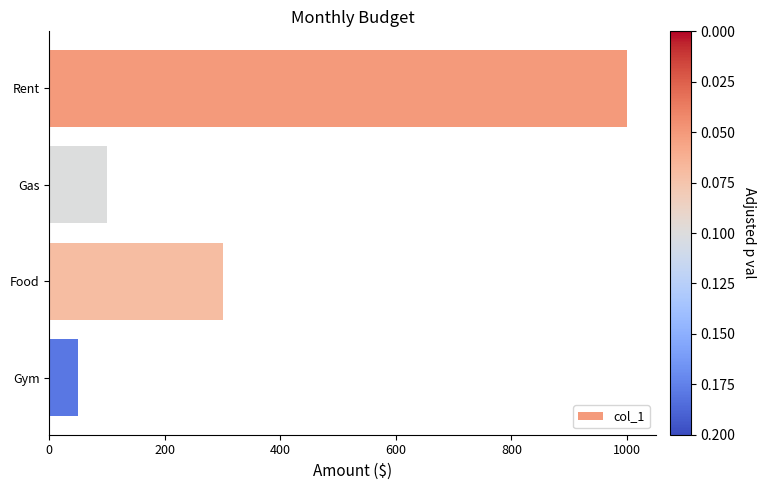

Between Gym and Gas, which is larger?

Gas